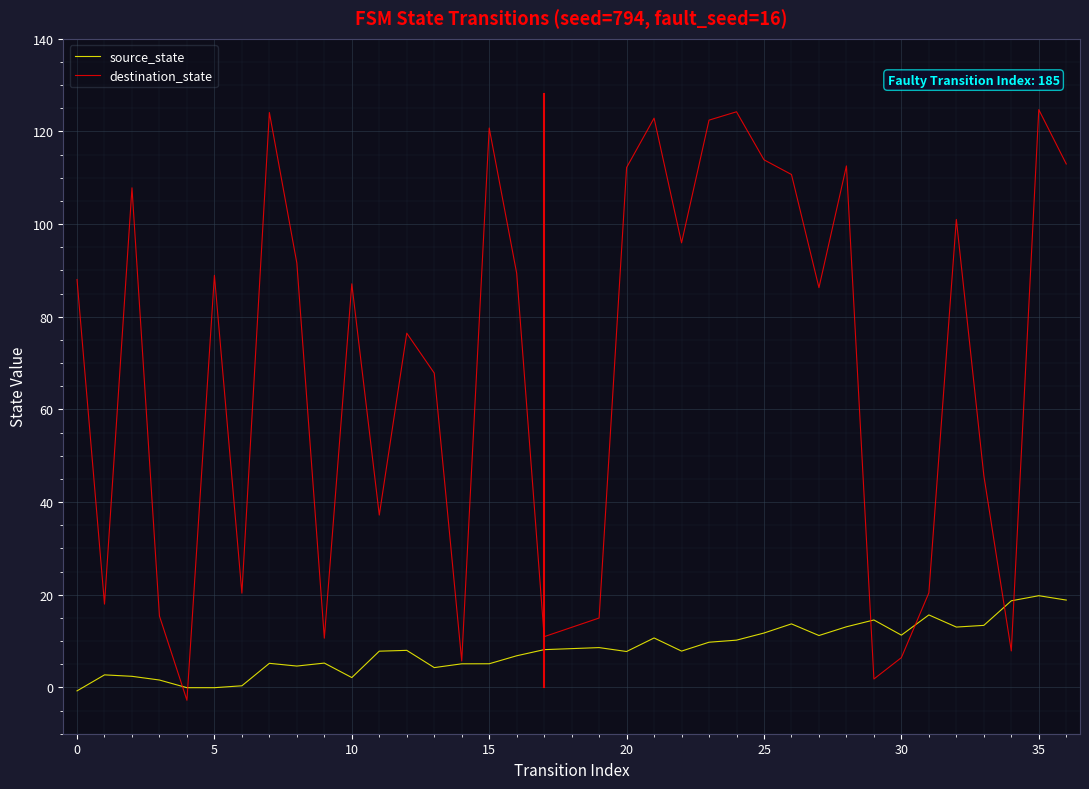

How many negative values does the destination_state series have?

1